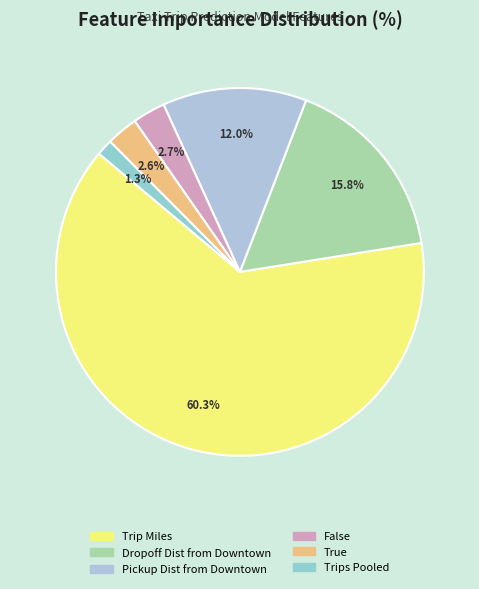

To the nearest percent, what is the average slice percentage?

17%